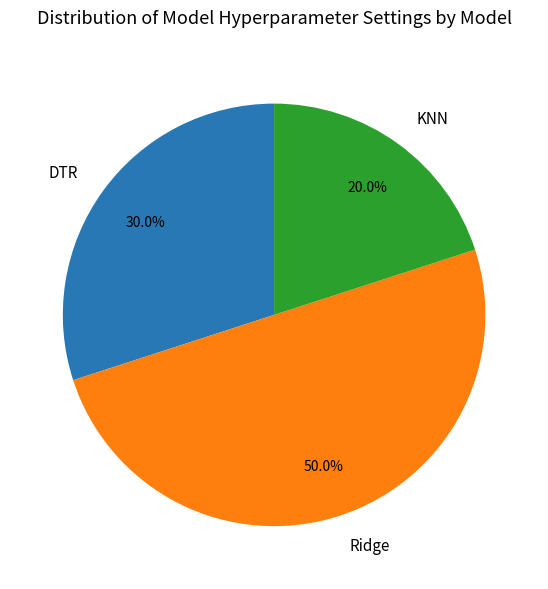

To the nearest percent, what is the combined percentage of DTR and KNN?

50%